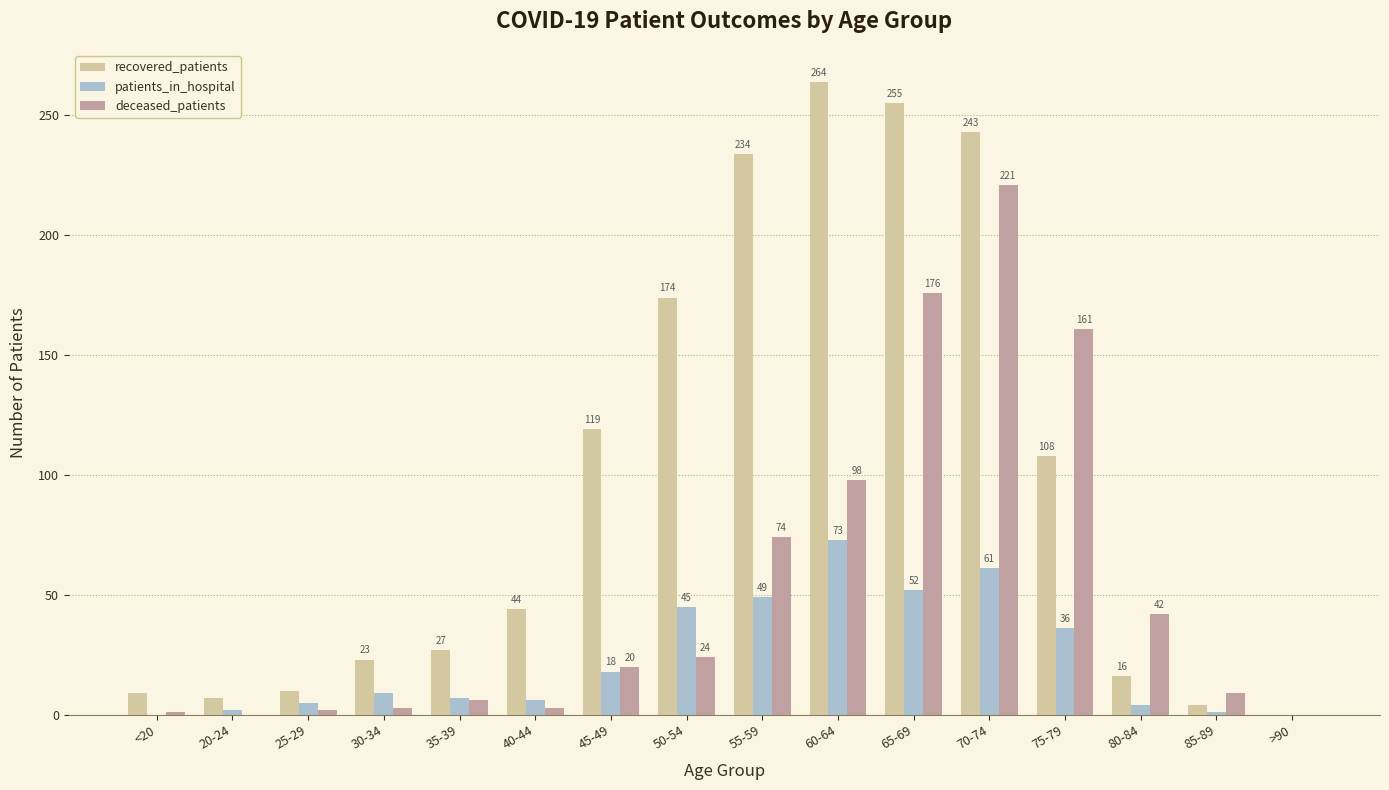

What is the highest value of the recovered_patients series?

264